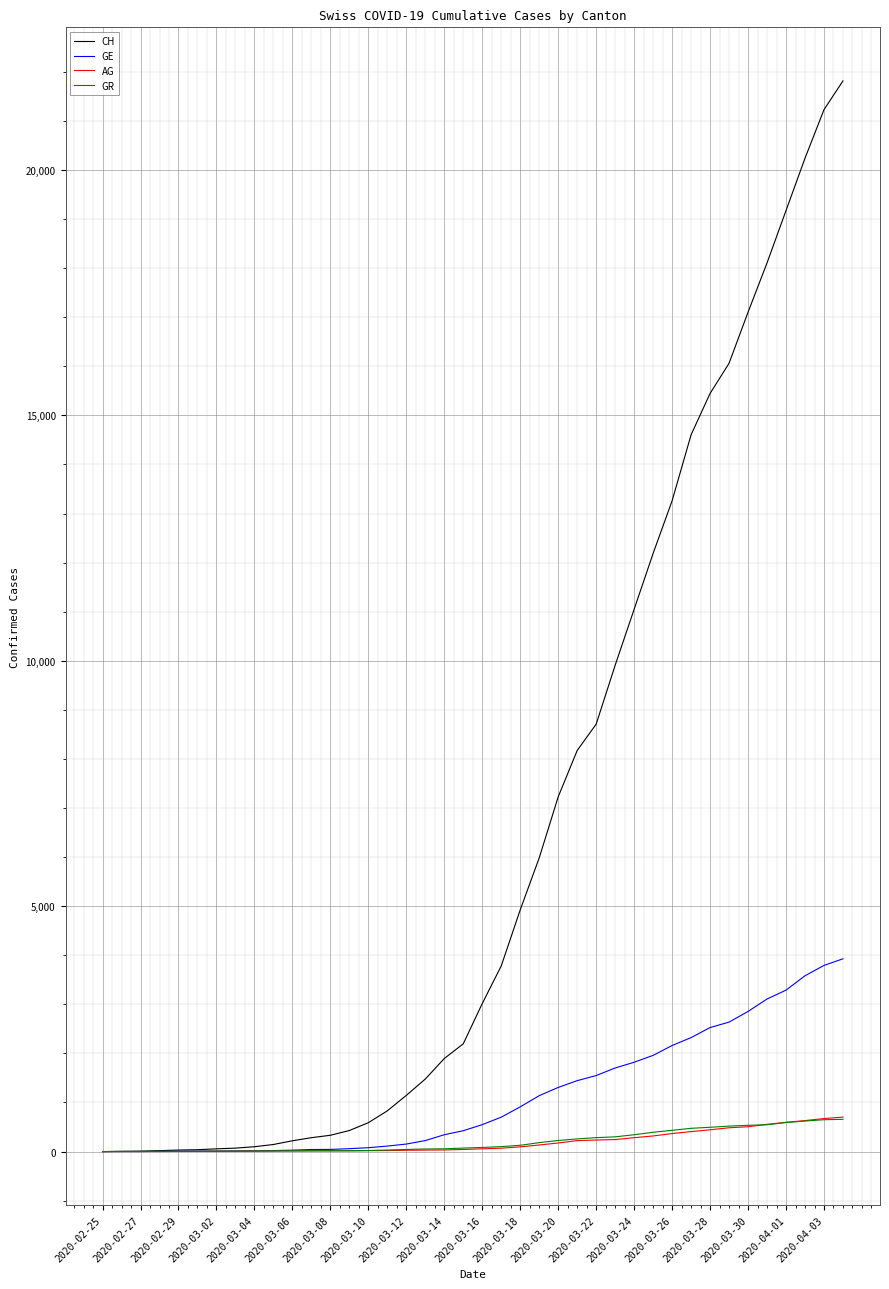

How many categories are shown in the chart?

40